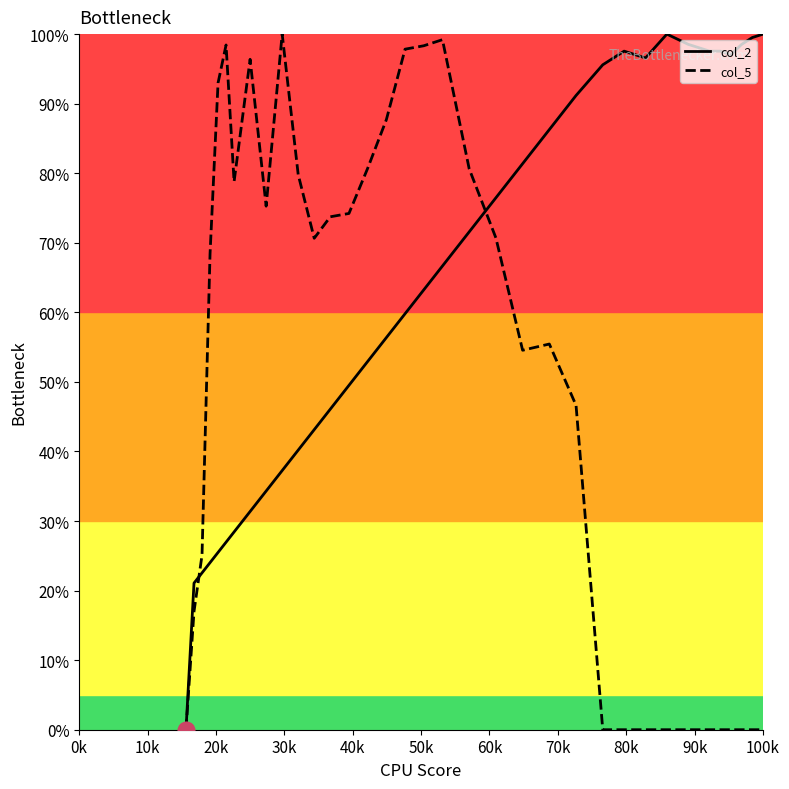

What is the maximum value shown in the chart?

1.0